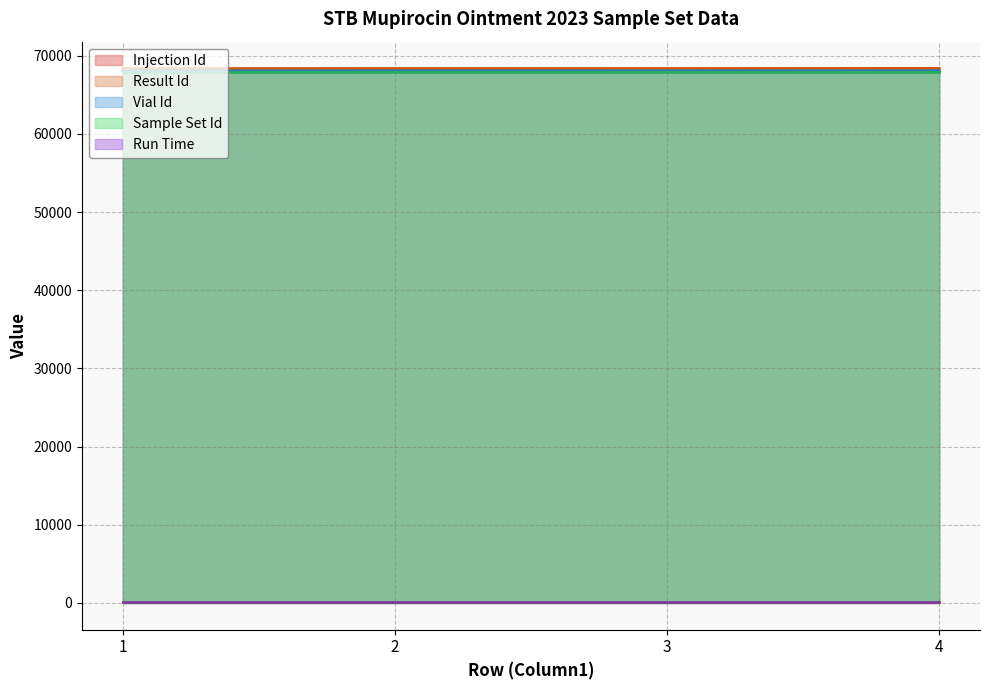

What is the average value of the Vial Id series?

68074